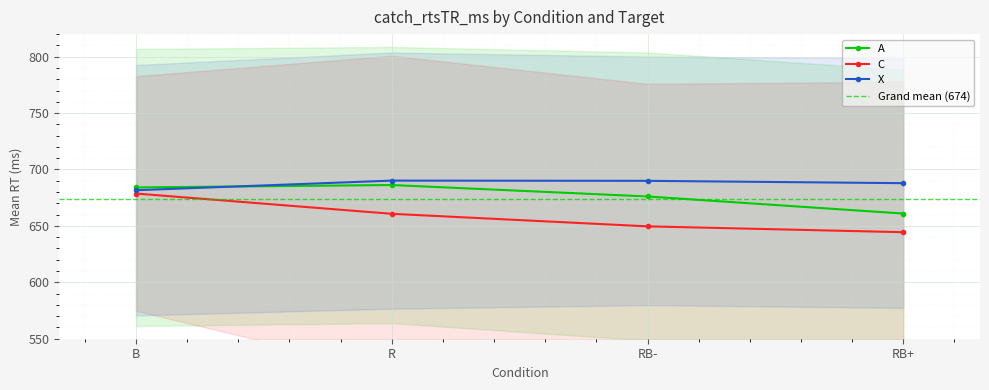

Is the value of A at RB+ greater than the value of X at R?

No